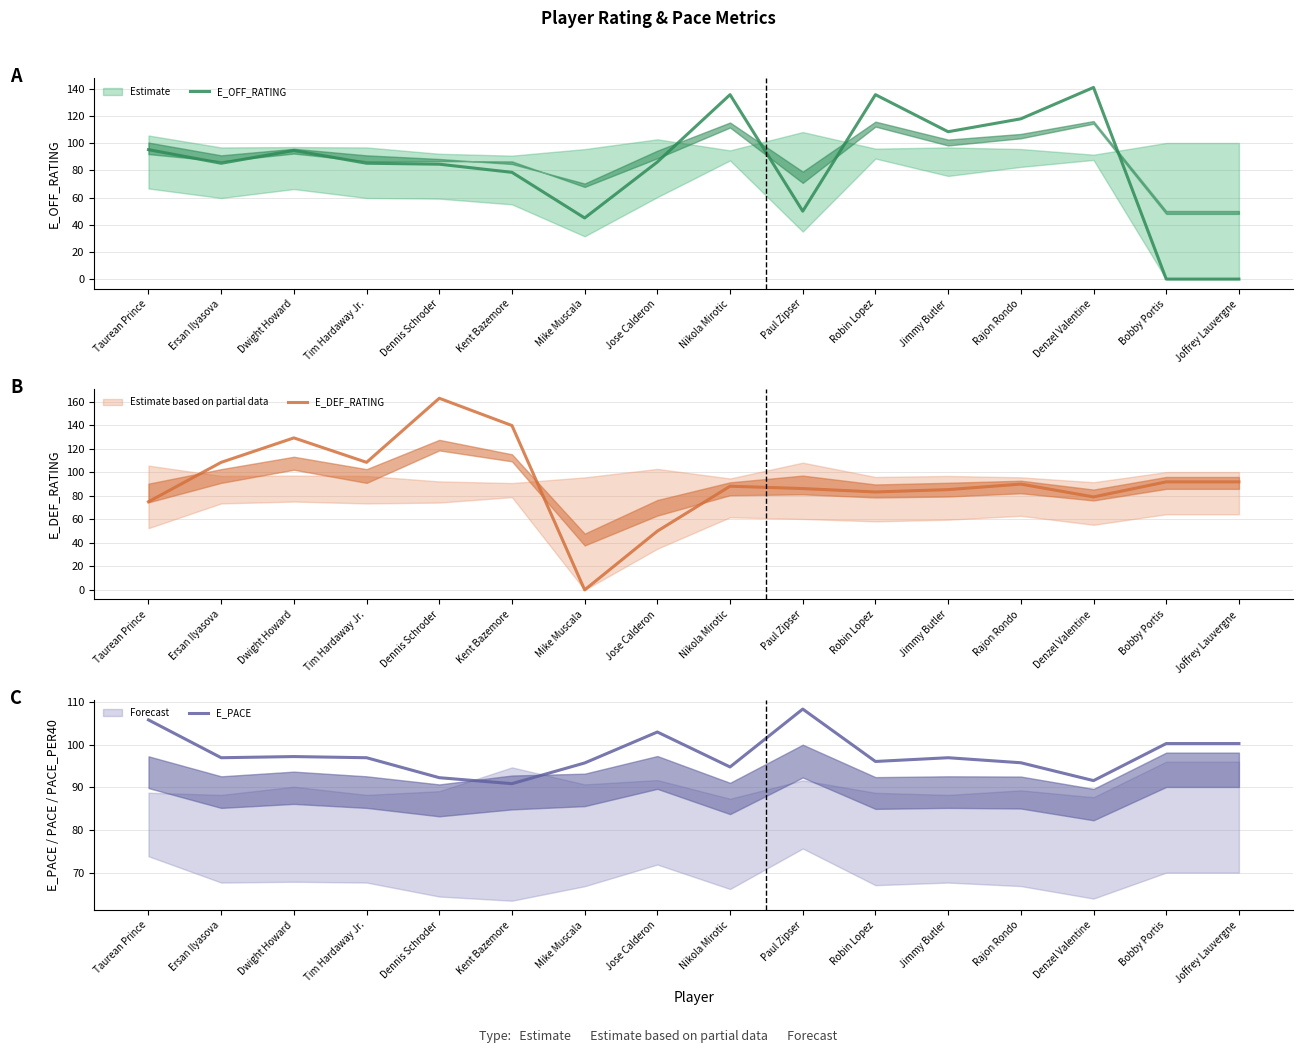

What is the maximum value shown in the chart?

163.0